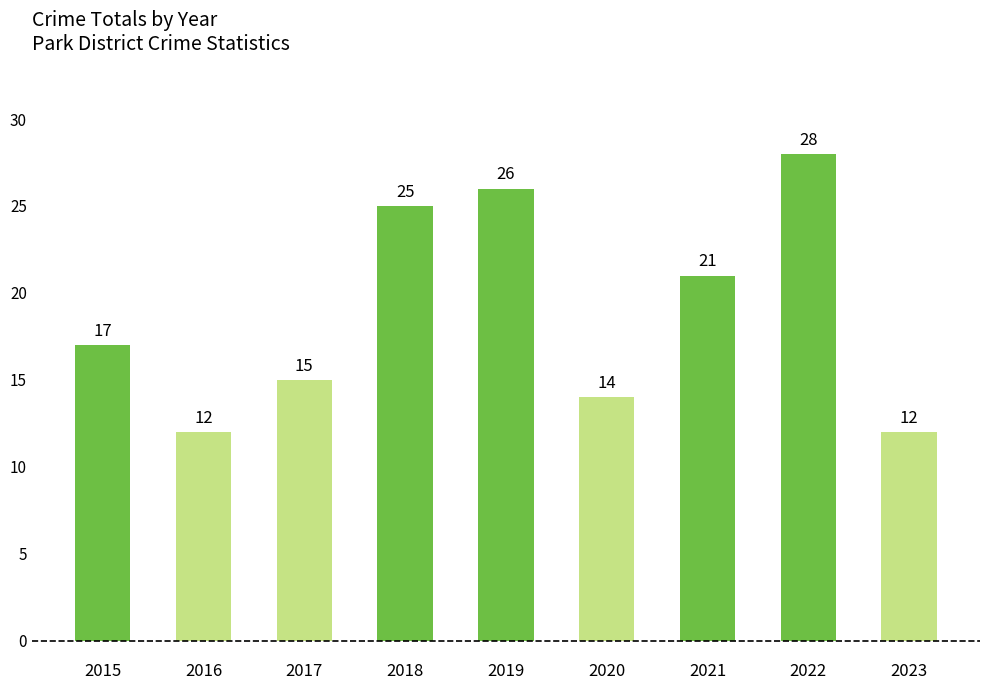

Reading right to left, what are all the values shown in this chart?

2023=12	2022=28	2021=21	2020=14	2019=26	2018=25	2017=15	2016=12	2015=17